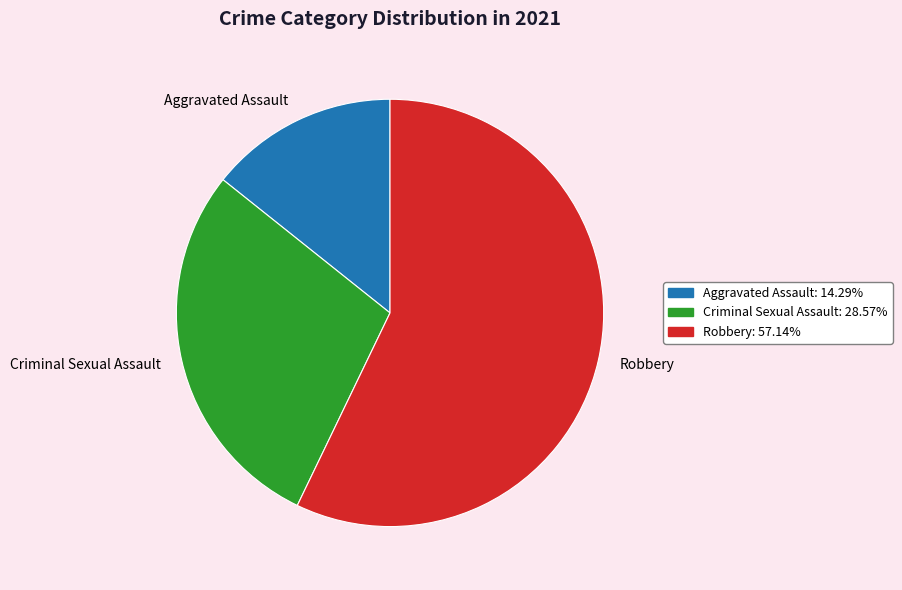

Rank the categories by value from lowest to highest.

Aggravated Assault, Criminal Sexual Assault, Robbery